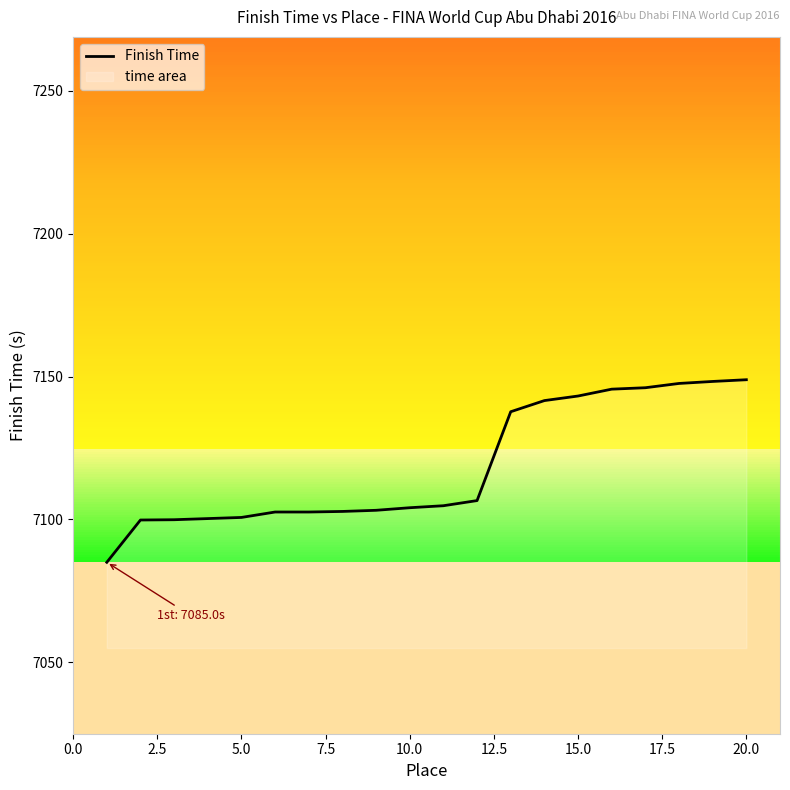

What is the difference between the maximum and minimum values?

63.9